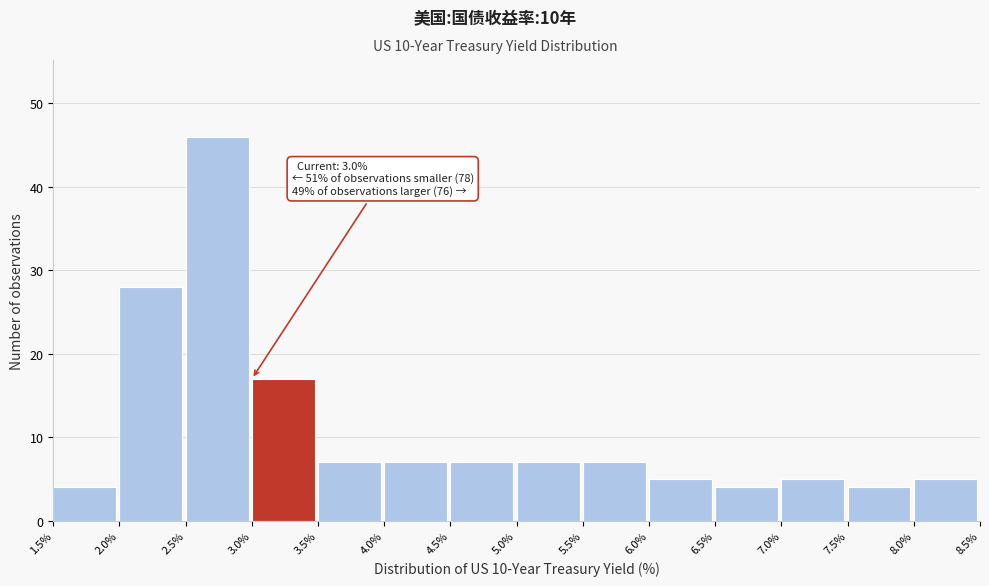

Over which range of the x-axis is the bar tallest?

2.5% to 3.0%